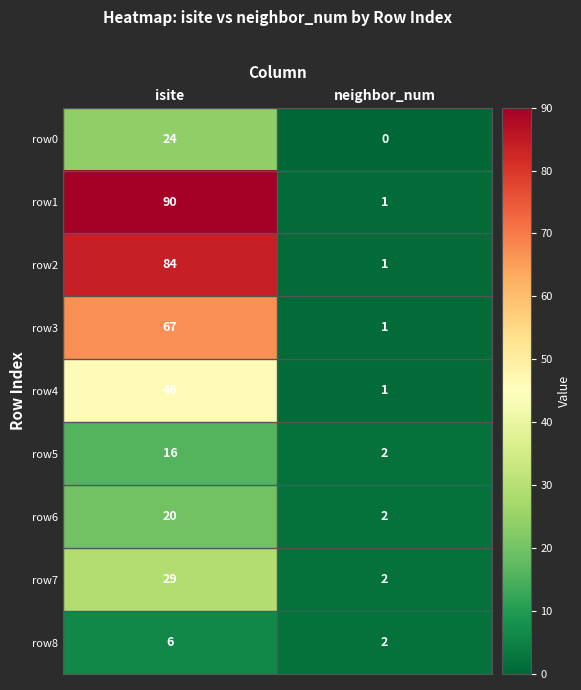

The value of row8 at isite is 6. True or false?

True